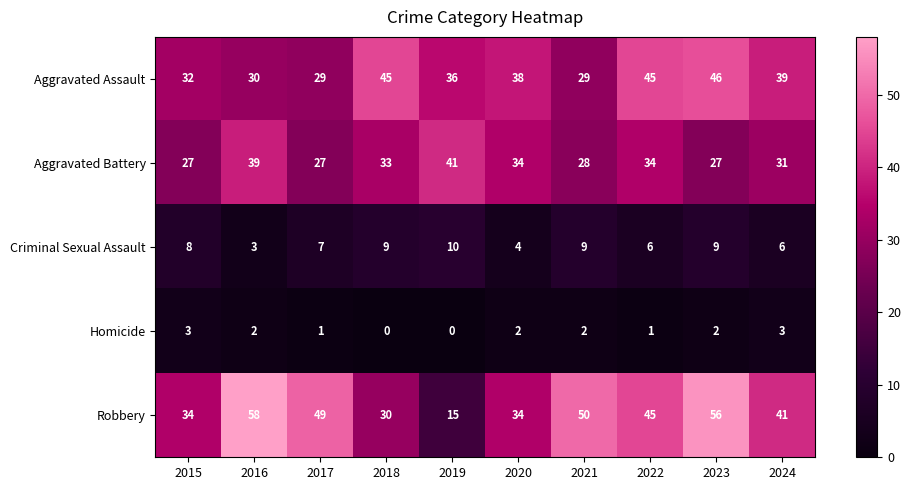

The Robbery series shows 39 at 2023. True or false?

False